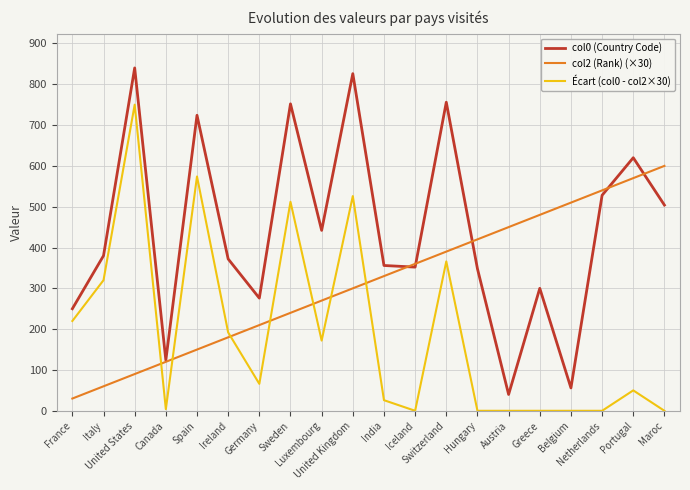

At which category does Écart (col0 - col2×30) reach its first local valley?

Canada